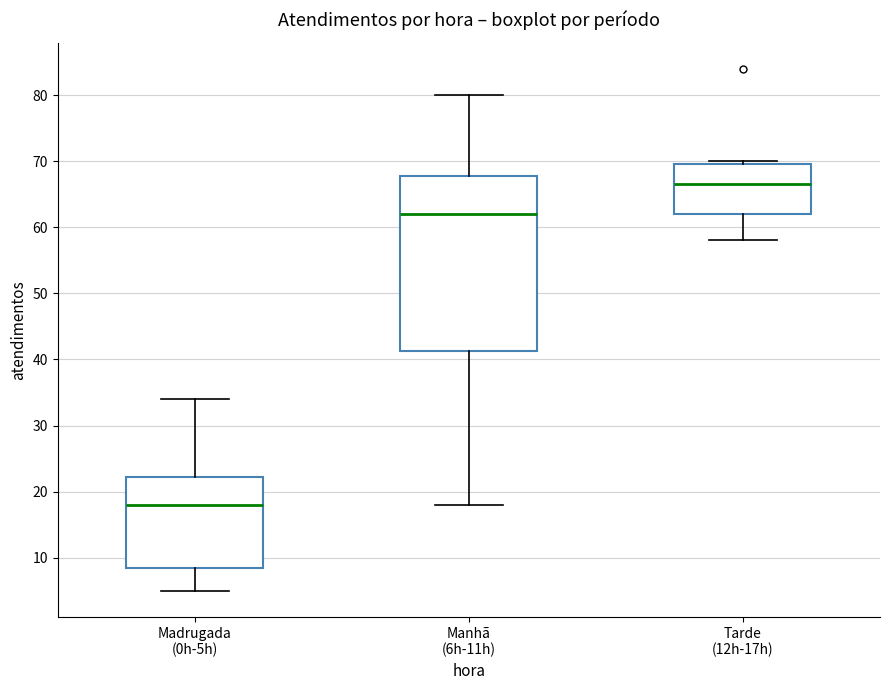

Which box is the tallest, from its lower edge to its upper edge?

Manhã (6h-11h)